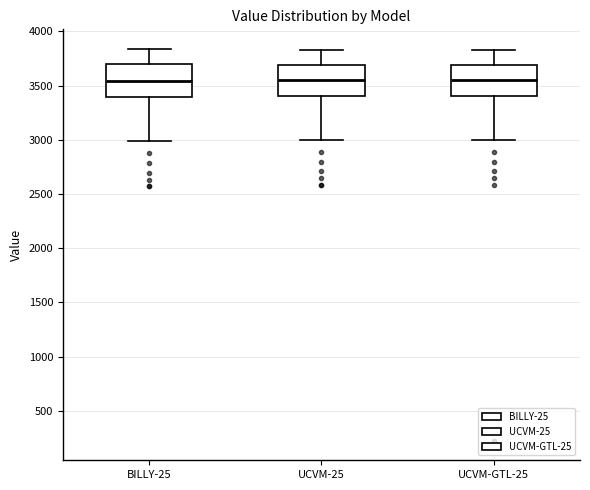

Reading left to right, transcribe this box plot: for each box, give where its median line is, the range the box spans, and where its two whiskers end, as read against the y-axis. The values are not printed on the chart, so give them approximately, as read against the axis.

BILLY-25: median 3550, box 3400 to 3700, whiskers 3000 to 3850
UCVM-25: median 3550, box 3400 to 3700, whiskers 3000 to 3850
UCVM-GTL-25: median 3550, box 3400 to 3700, whiskers 3000 to 3850